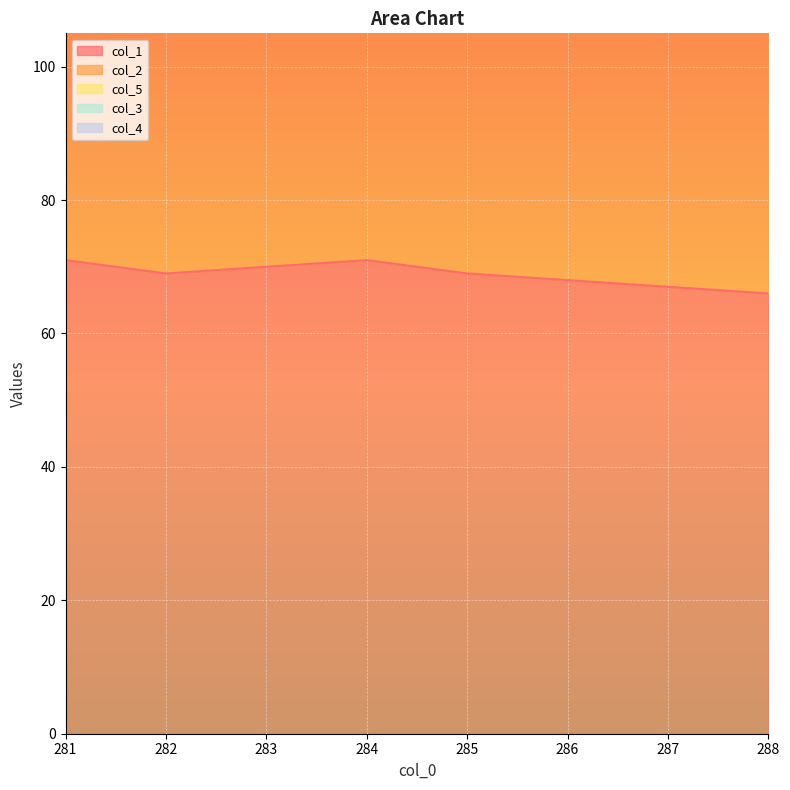

True or false: col_4 has more than 1 points higher than both neighbors.

False